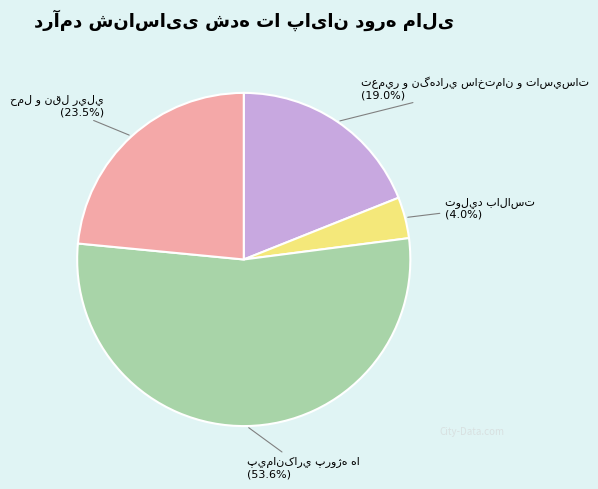

How many slices are in this pie chart?

4